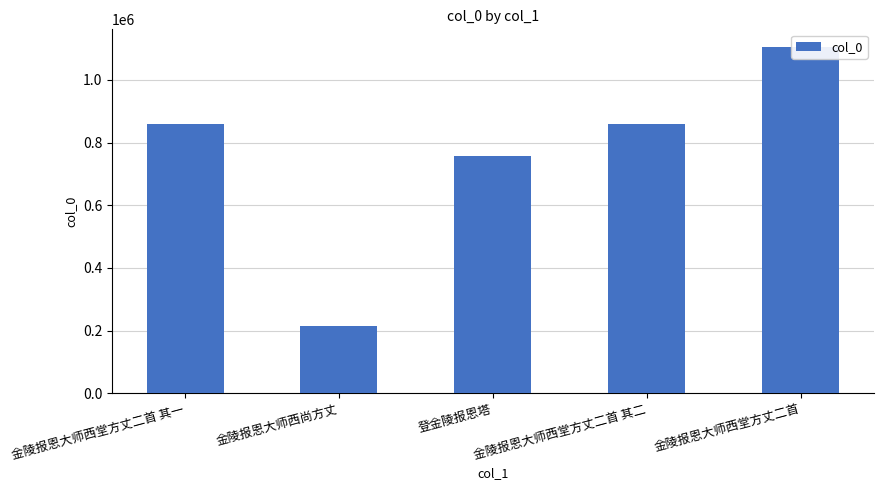

What position from the right is 金陵报恩大师西尚方丈?

4